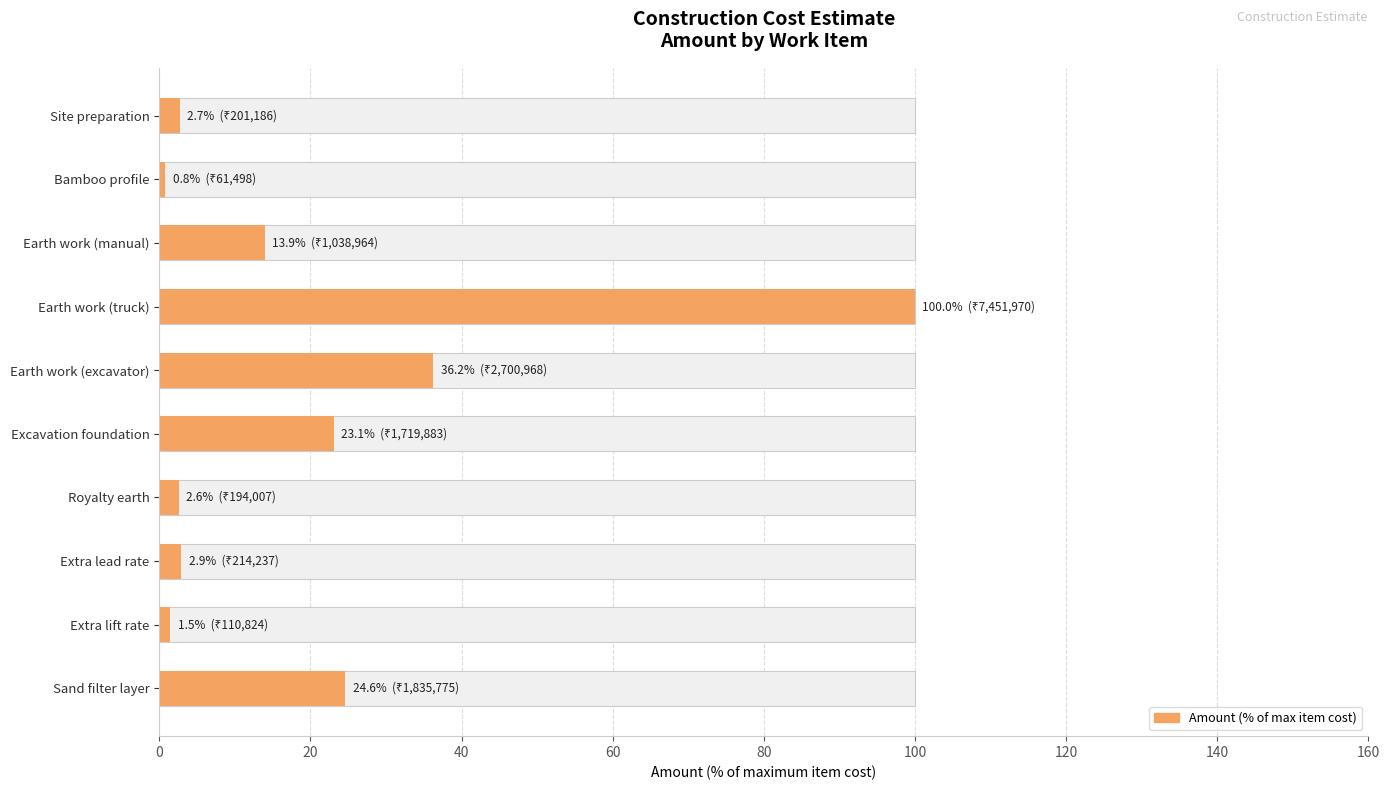

What is the change in value from Bamboo profile to Earth work (truck)?

+99.2